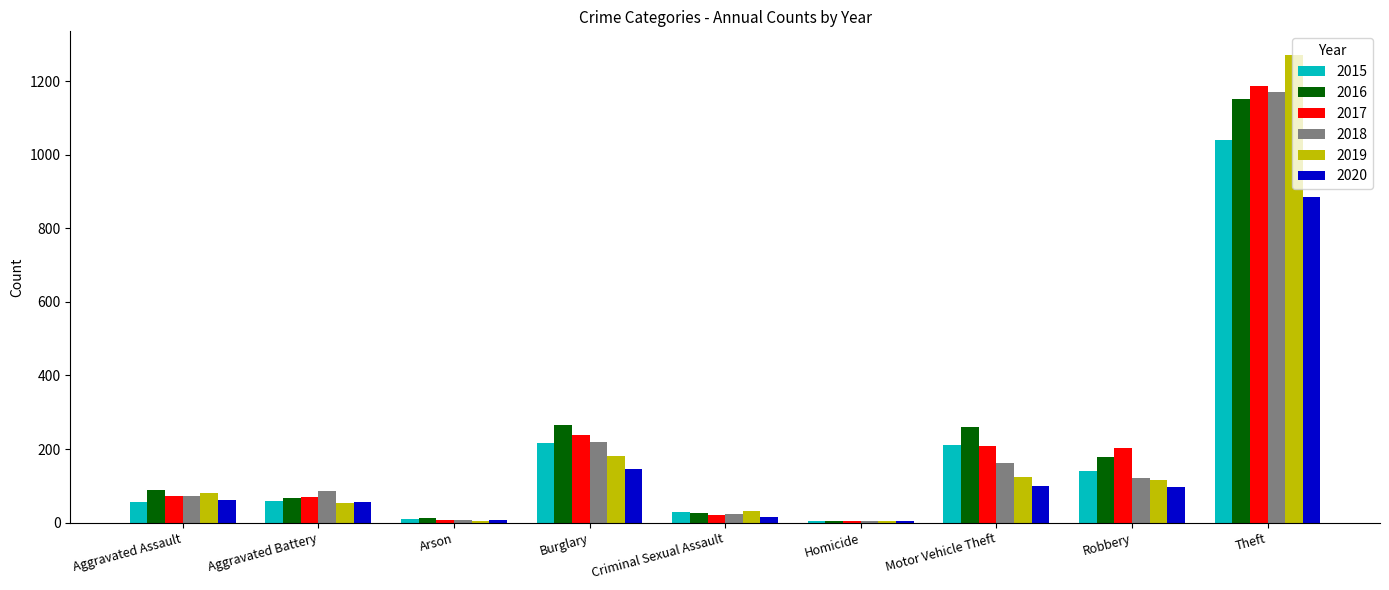

Which series changed the most between Robbery and Theft?

2019